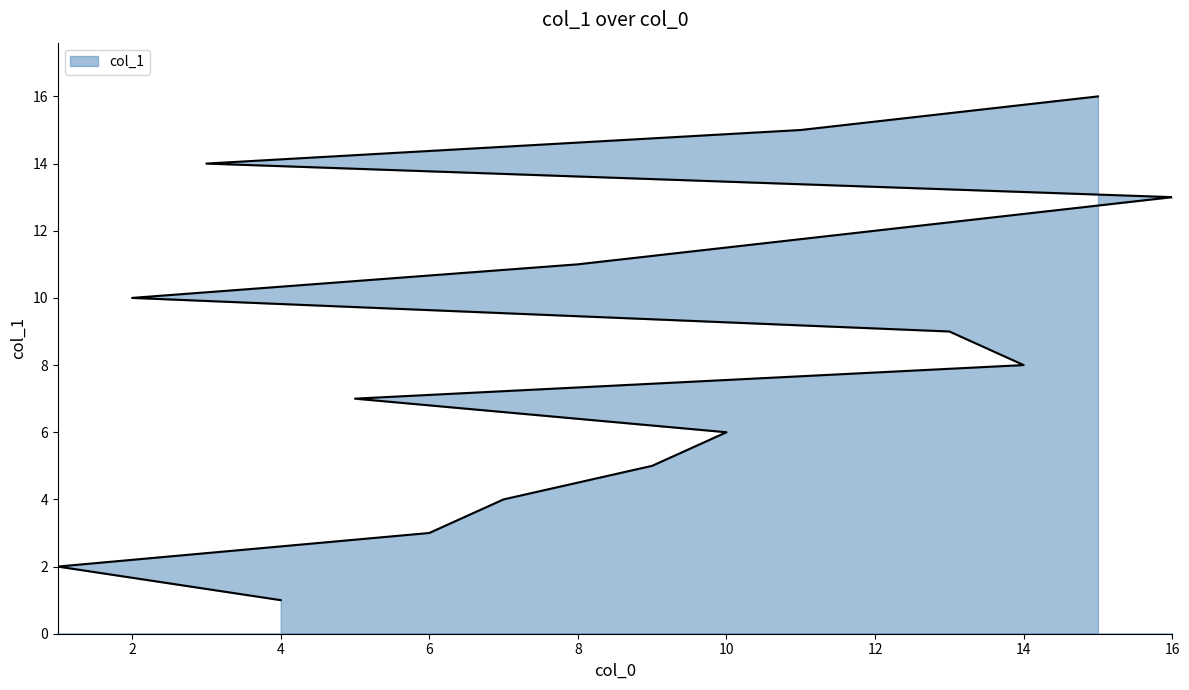

What position from the left is 16?

13